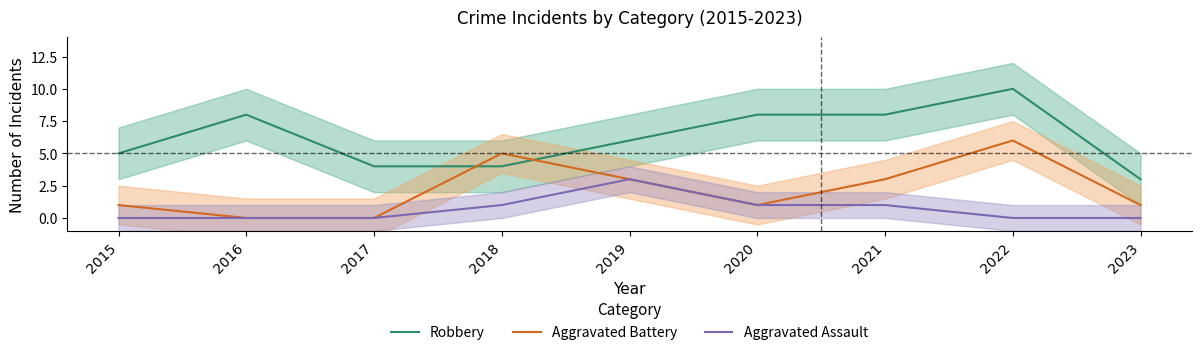

What is the total value across all series at 2018?

10